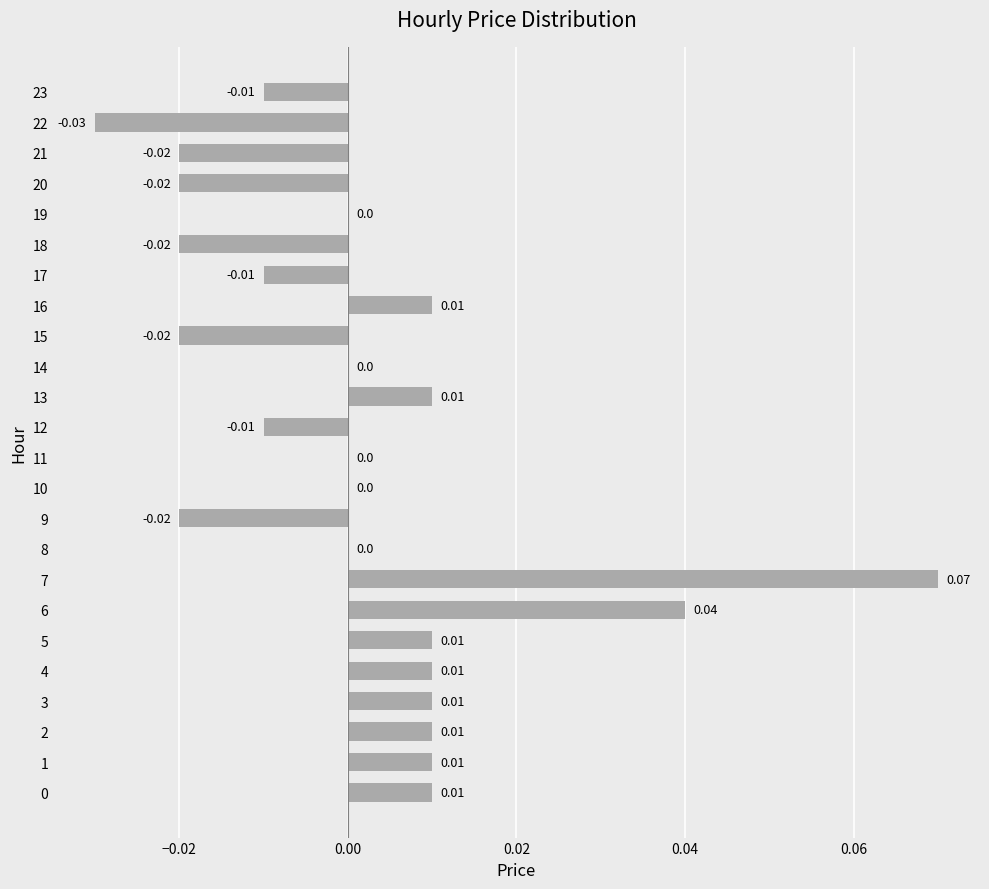

How many distinct data groups are displayed?

1